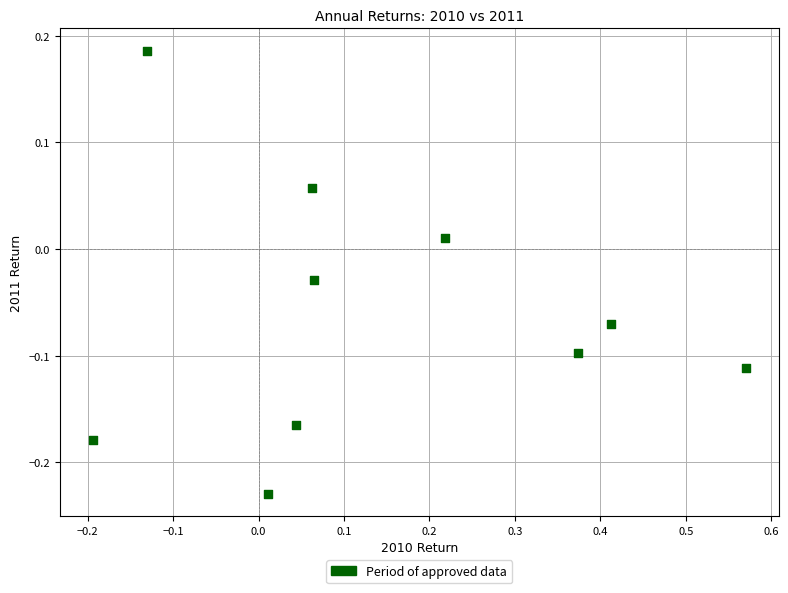

What is the range of Y values (max minus min)?

0.4